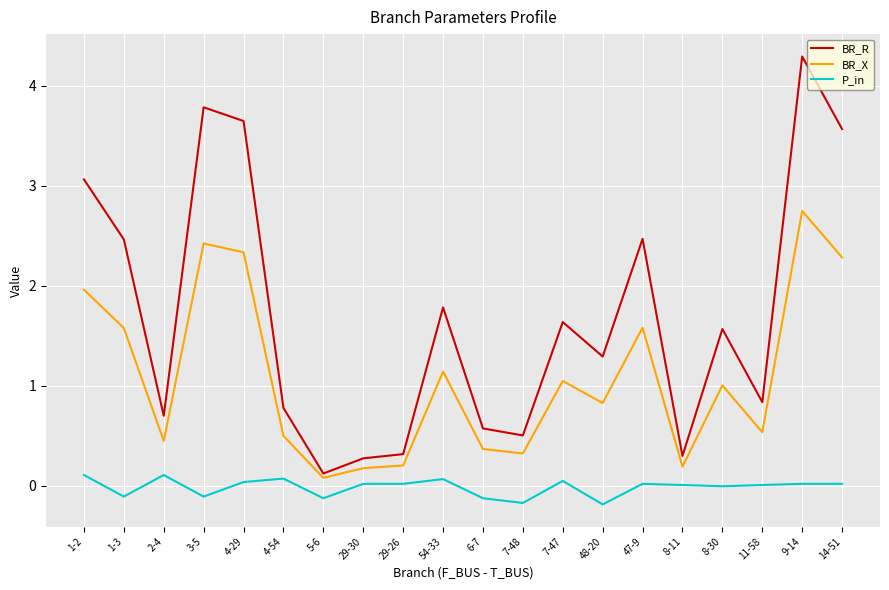

True or false: P_in and BR_X cross at least once.

False